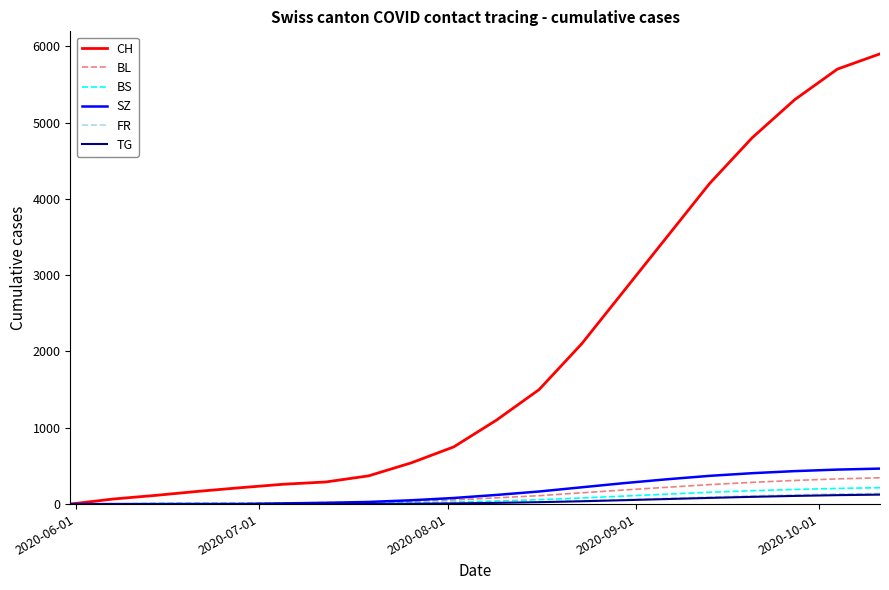

What is the sum of all FR values?

840